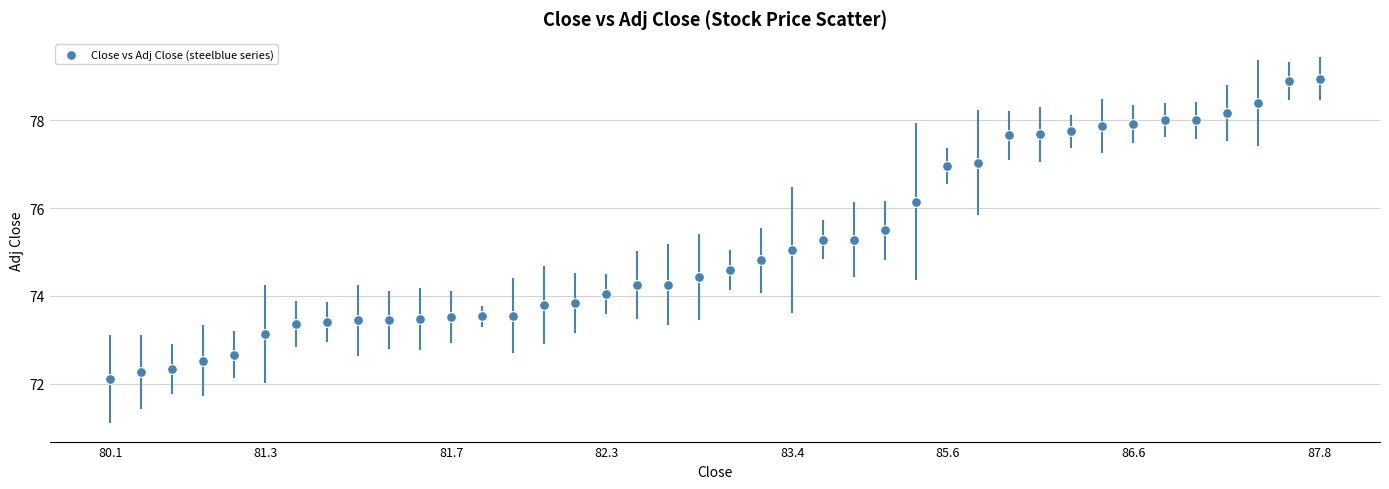

What is the range of Y values (max minus min)?

6.9